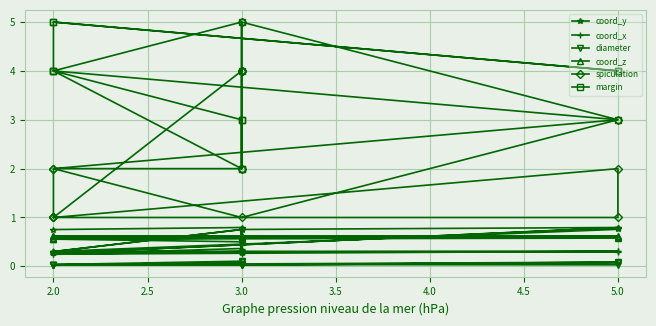

How many lines are shown in the chart?

6